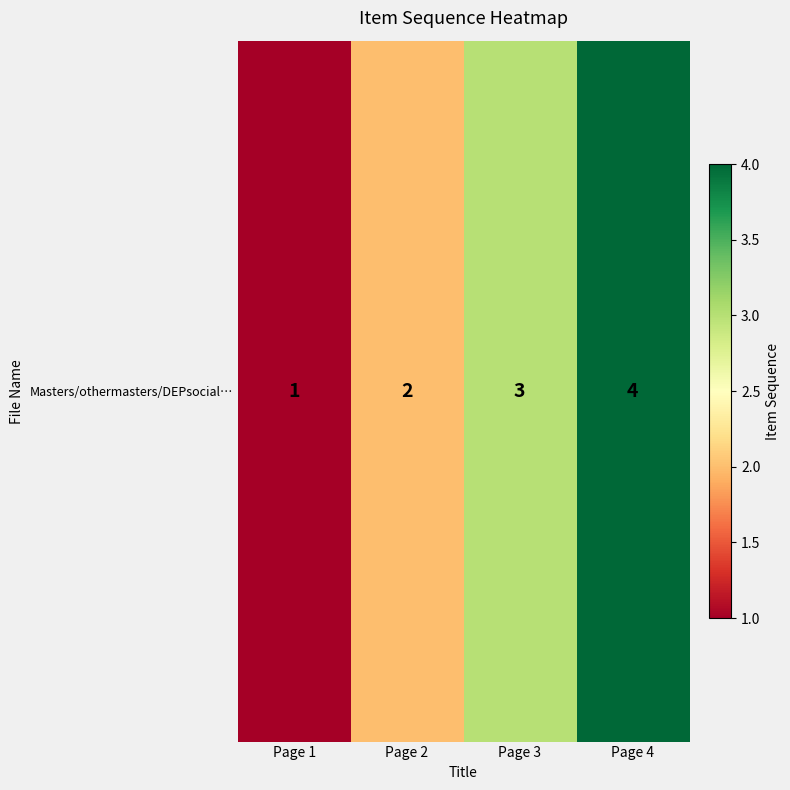

The chart shows a value of 1 at Page 1. True or false?

False